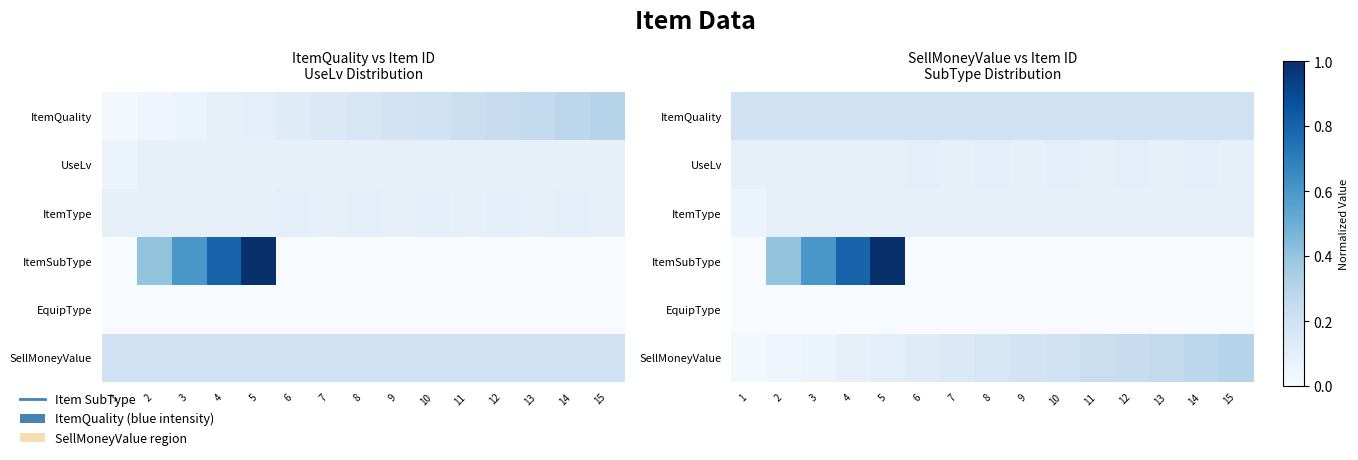

Which category has the highest value across all series?

5